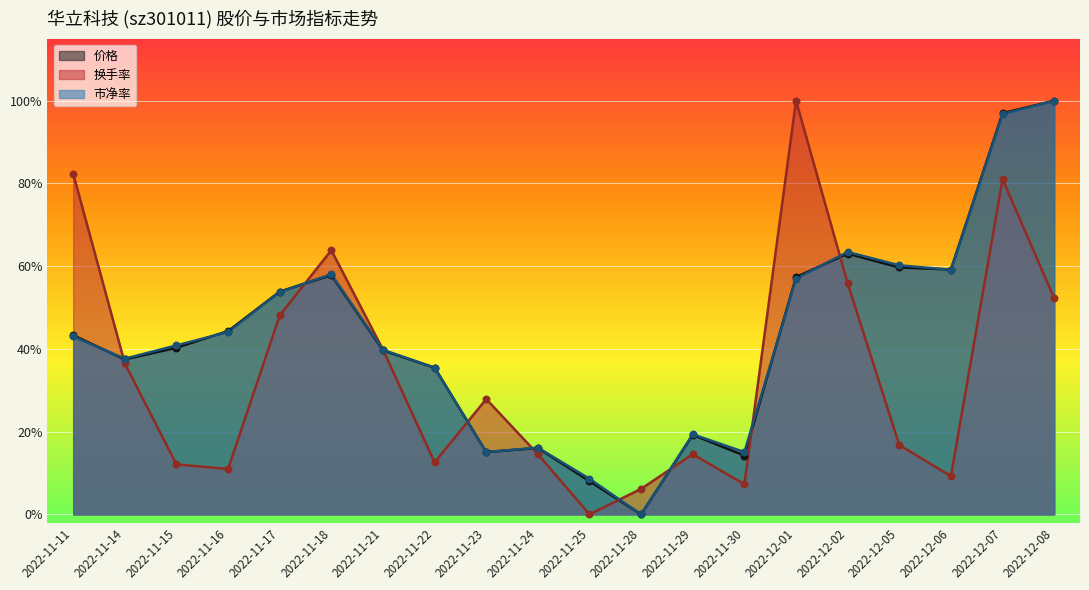

Is the value of 换手率 at 2022-11-21 greater than the value of 市净率 at 2022-12-05?

No